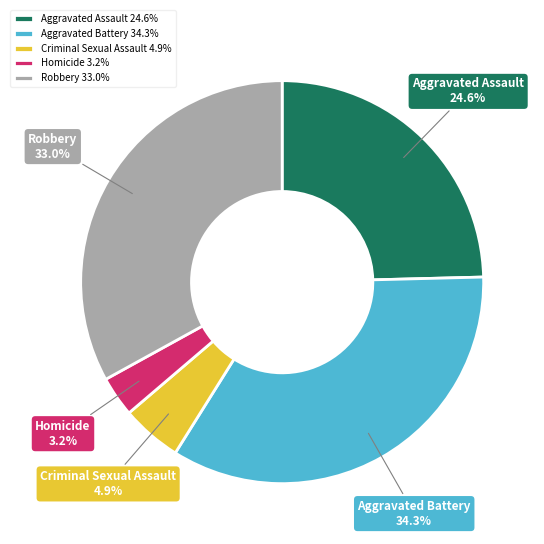

True or false: Robbery accounts for 33% of the total.

True